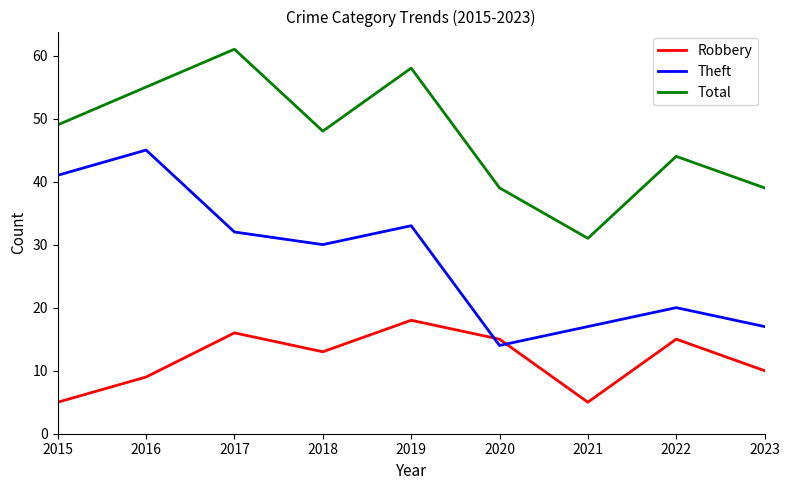

Is this an area chart (filled region under the line)?

No